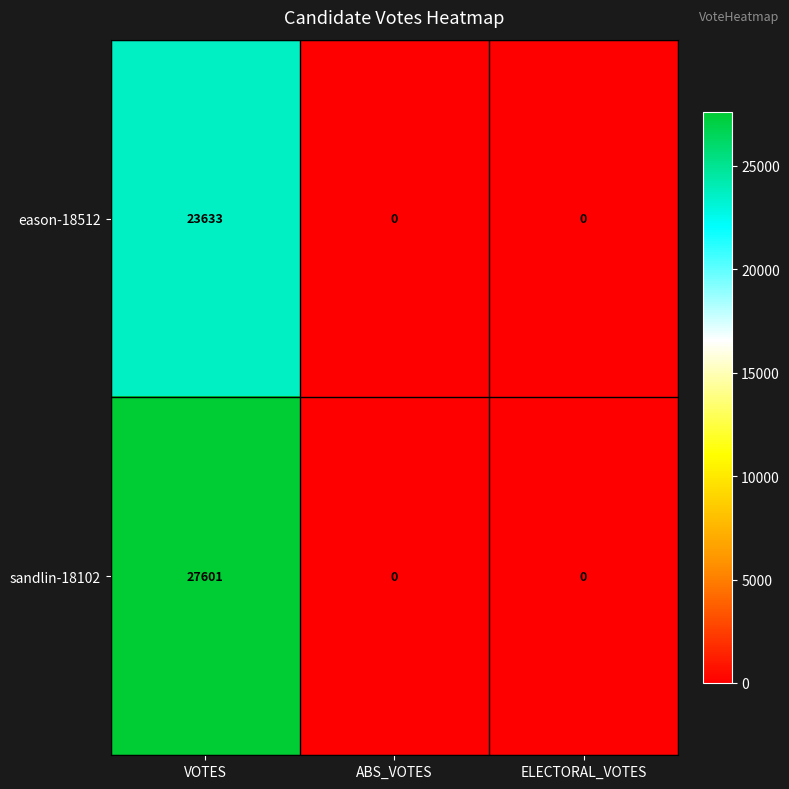

At how many categories does at least one series exceed 3205?

1